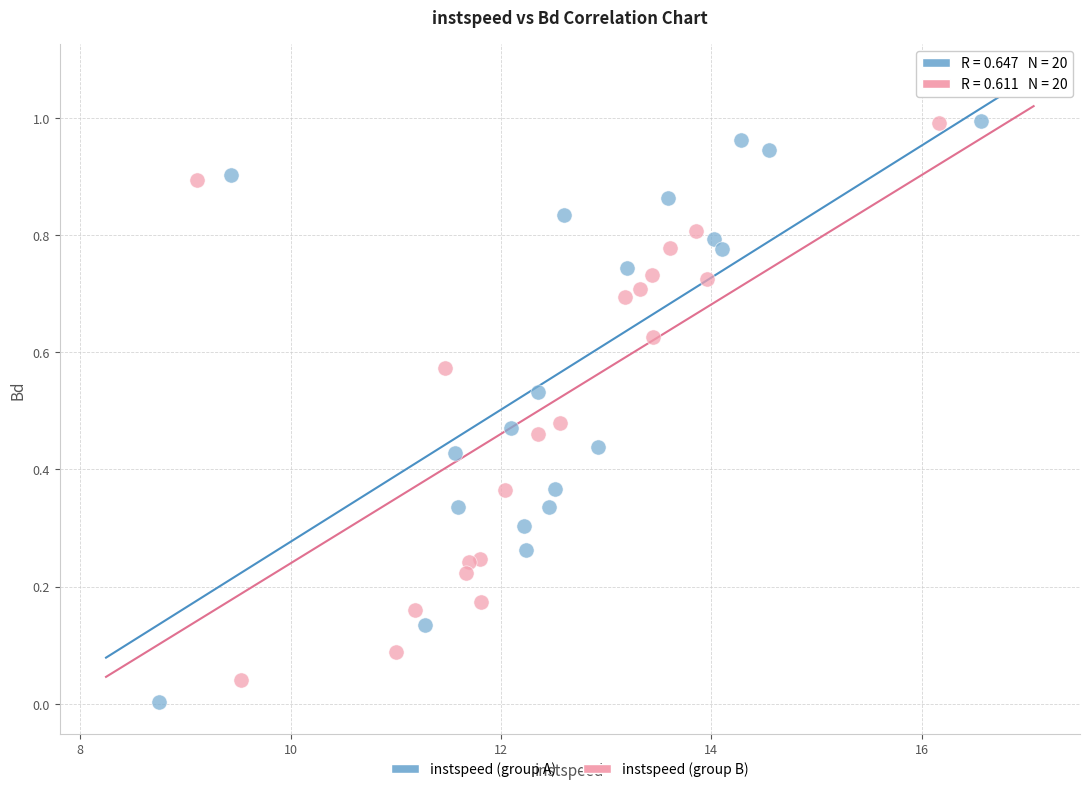

What are all the series names shown in the legend?

instspeed (group A), instspeed (group B)